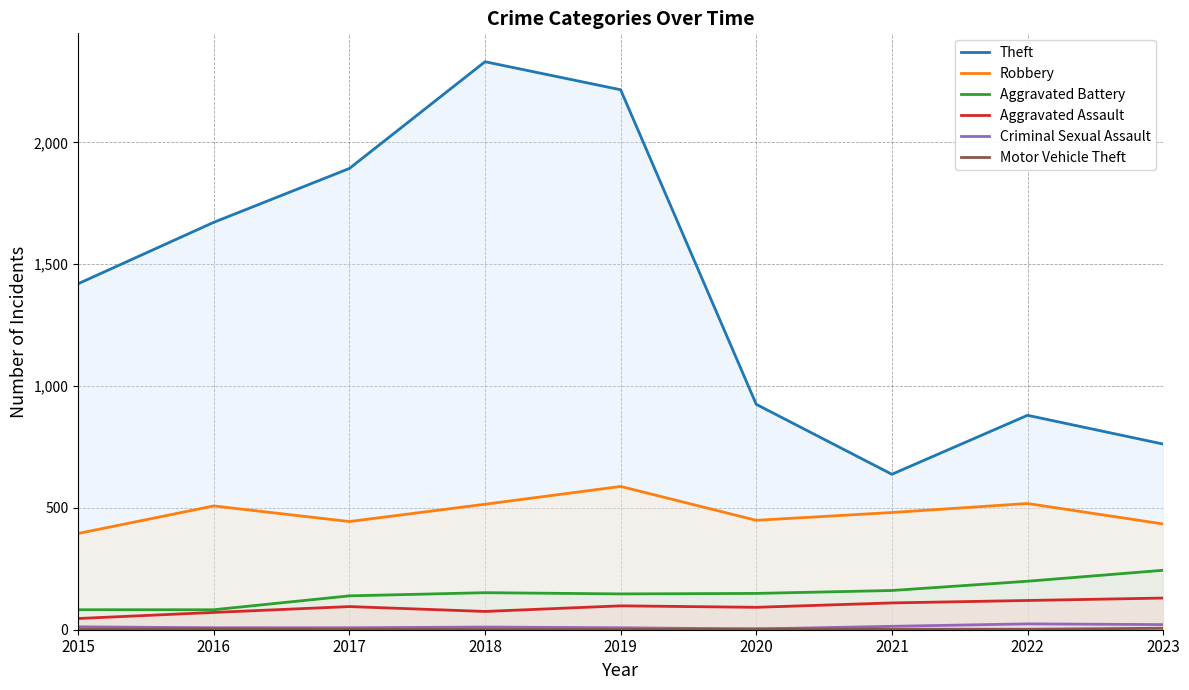

Reading left to right, what are all the values shown in this chart?

Theft: 1420	1672	1893	2331	2216	925	638	880	762
Robbery: 395	508	444	515	588	449	481	518	434
Aggravated Battery: 82	82	139	152	147	149	161	199	244
Aggravated Assault: 46	71	95	75	98	92	110	120	130
Criminal Sexual Assault: 12	8	8	11	8	3	14	24	21
Motor Vehicle Theft: 1	4	2	1	1	3	2	2	6